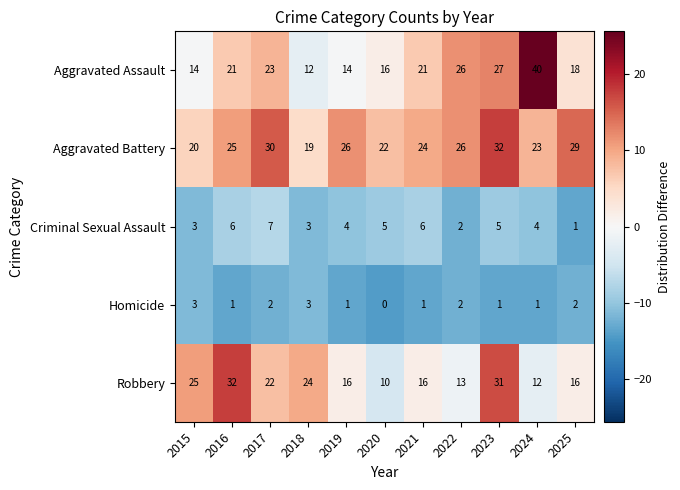

At which category is the sum across all series the highest?

2023